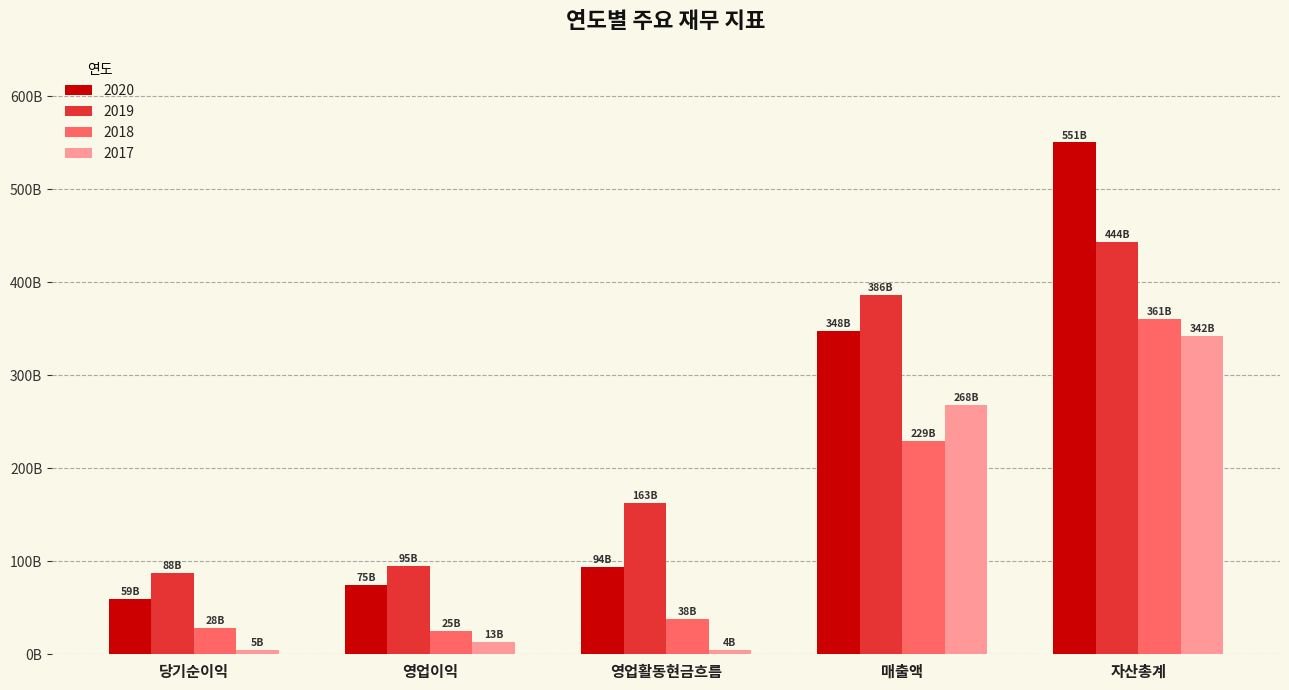

What are all the series names shown in the legend?

2020, 2019, 2018, 2017